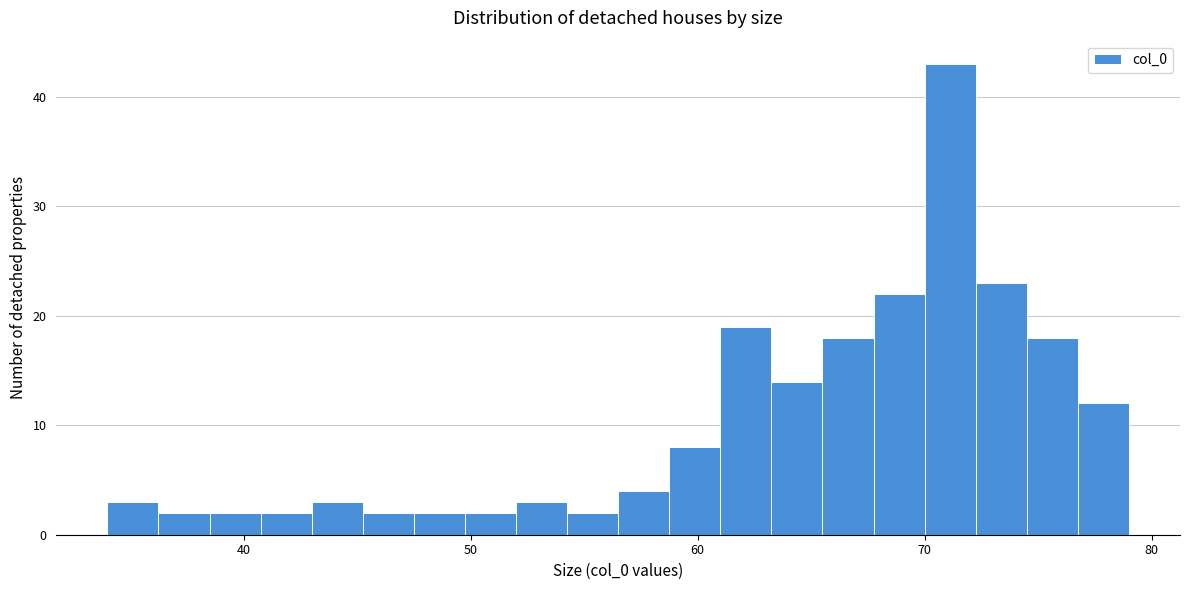

Read against the x-axis, roughly where is the centre of the tallest bar?

71